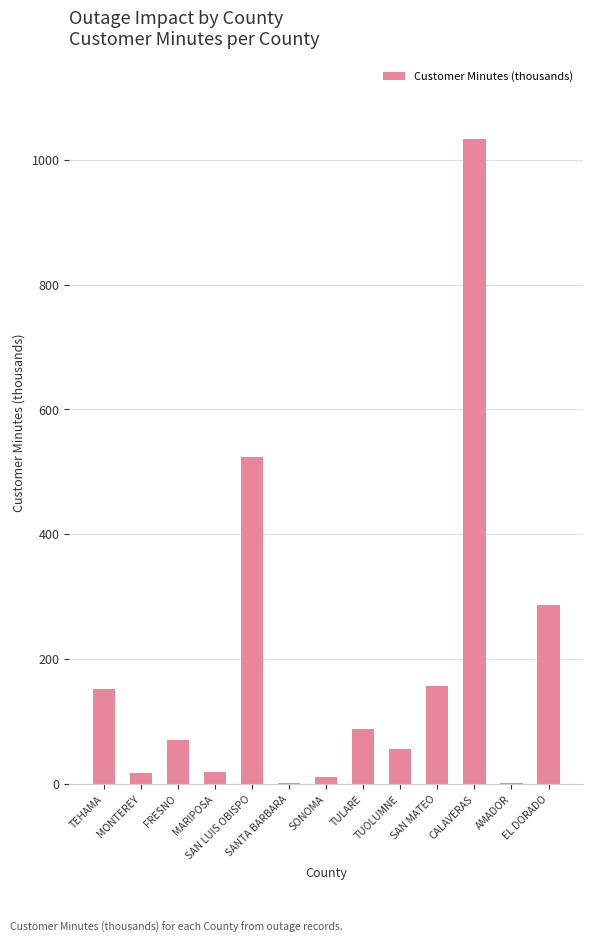

Which label corresponds to the largest value in the chart?

CALAVERAS